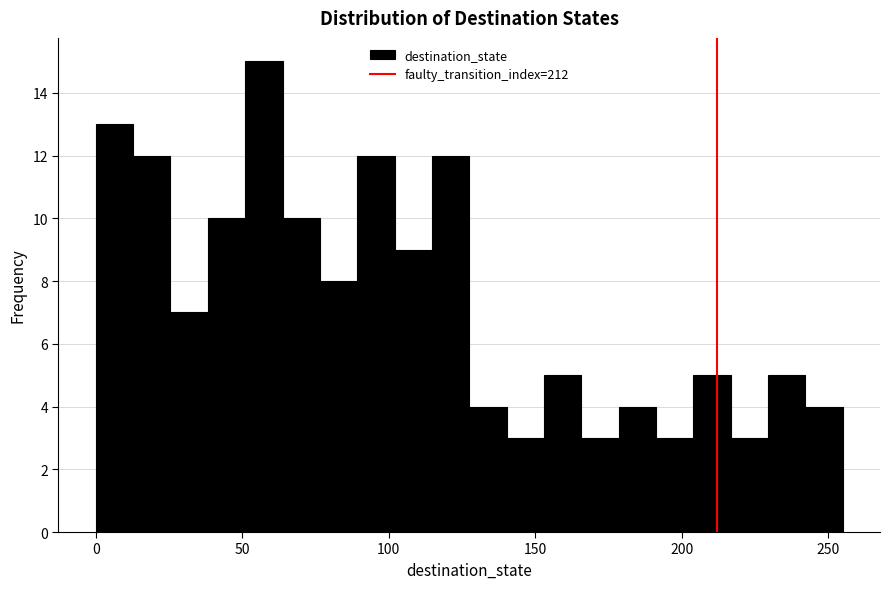

Around what value on the x-axis is the tallest bar? Give the approximate position of its centre, as read against the axis.

55